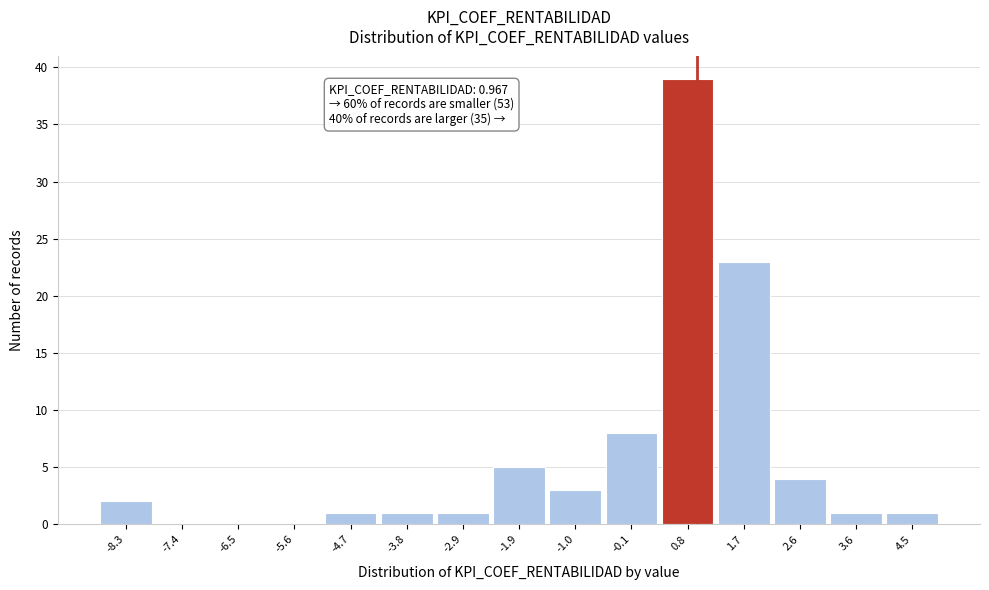

Which range on the x-axis has the tallest bar?

0.3 to 1.3